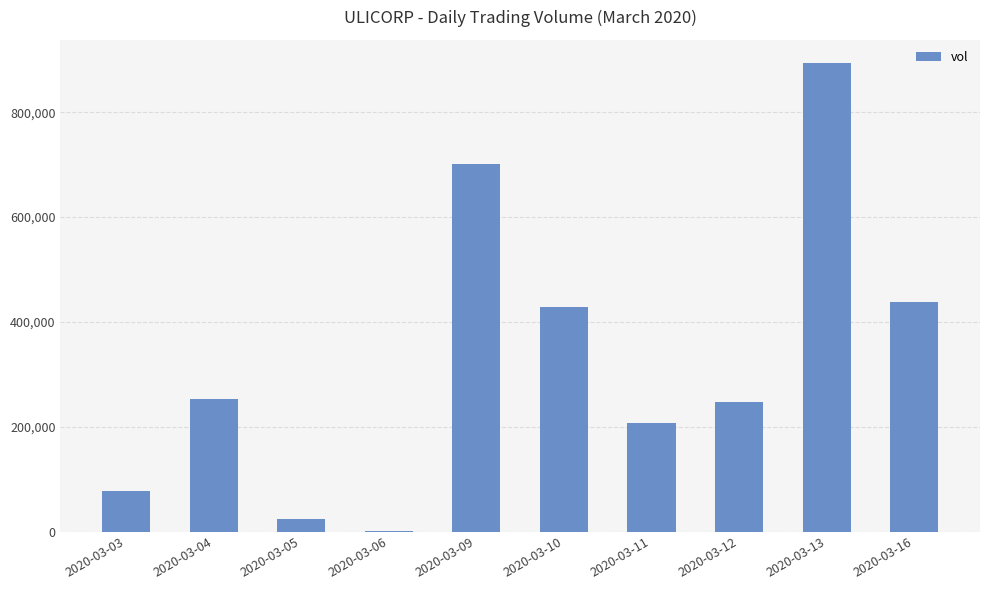

How many data points does each series have?

10